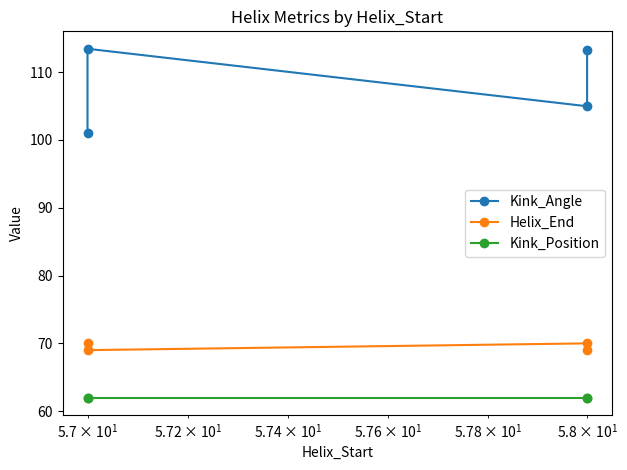

At how many categories does at least one series exceed 69?

4